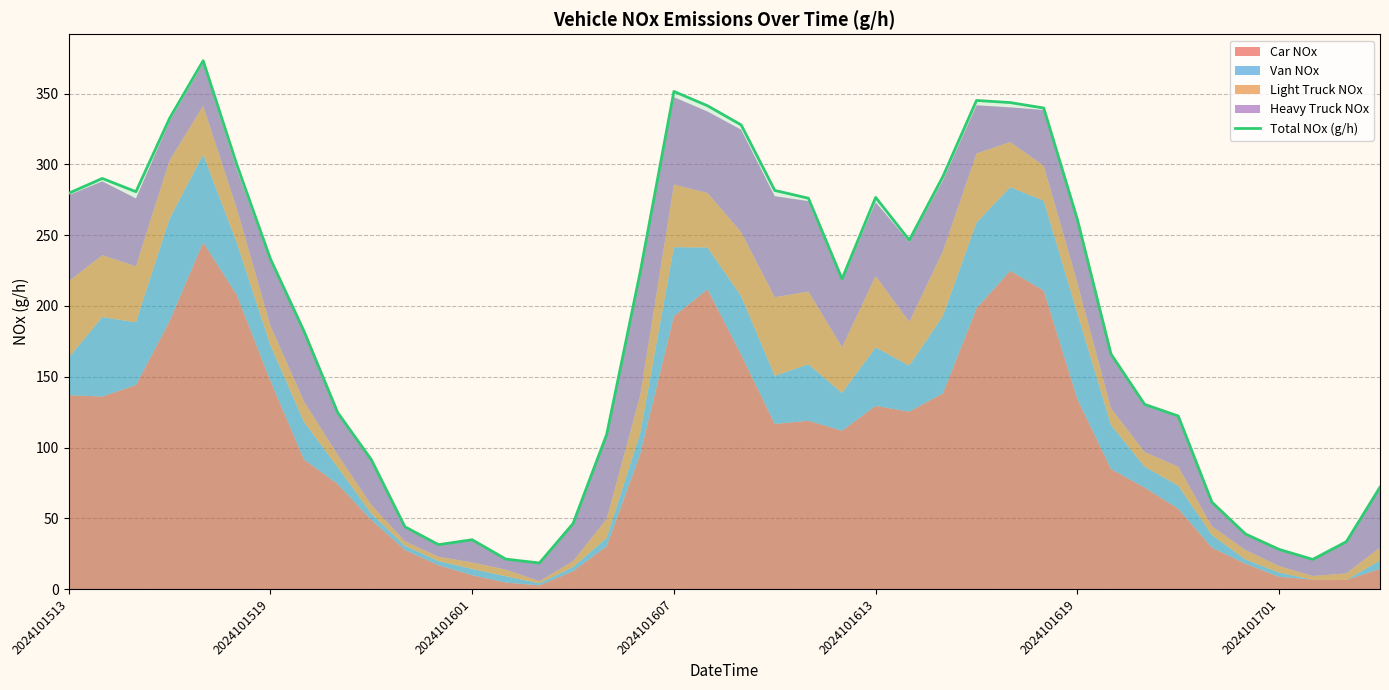

What is the maximum value shown in the chart?

373.3